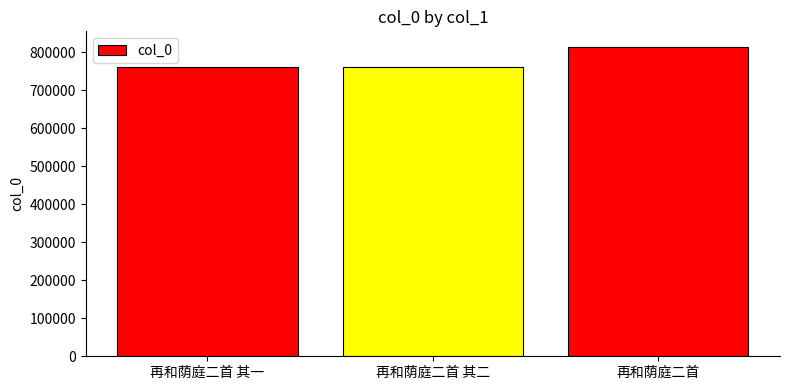

What is the sum of all values?

2338498